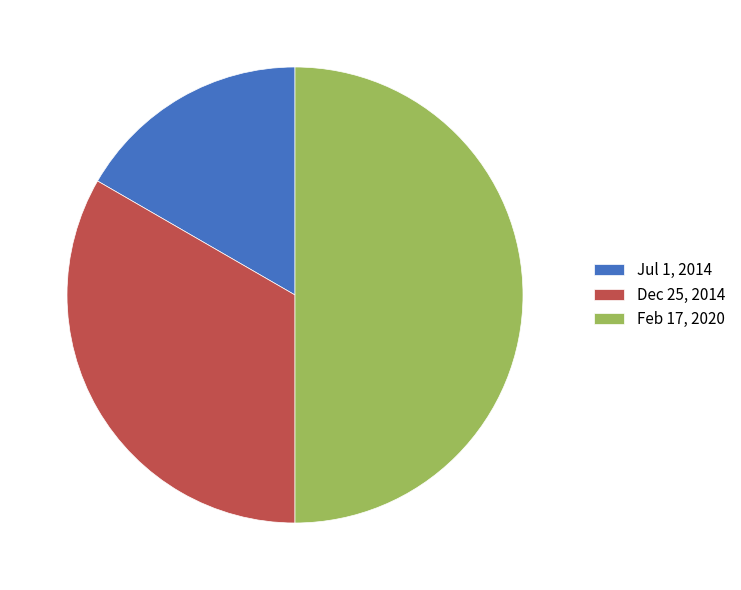

Do Jul 1, 2014 and Feb 17, 2020 together represent more than half of the pie?

Yes